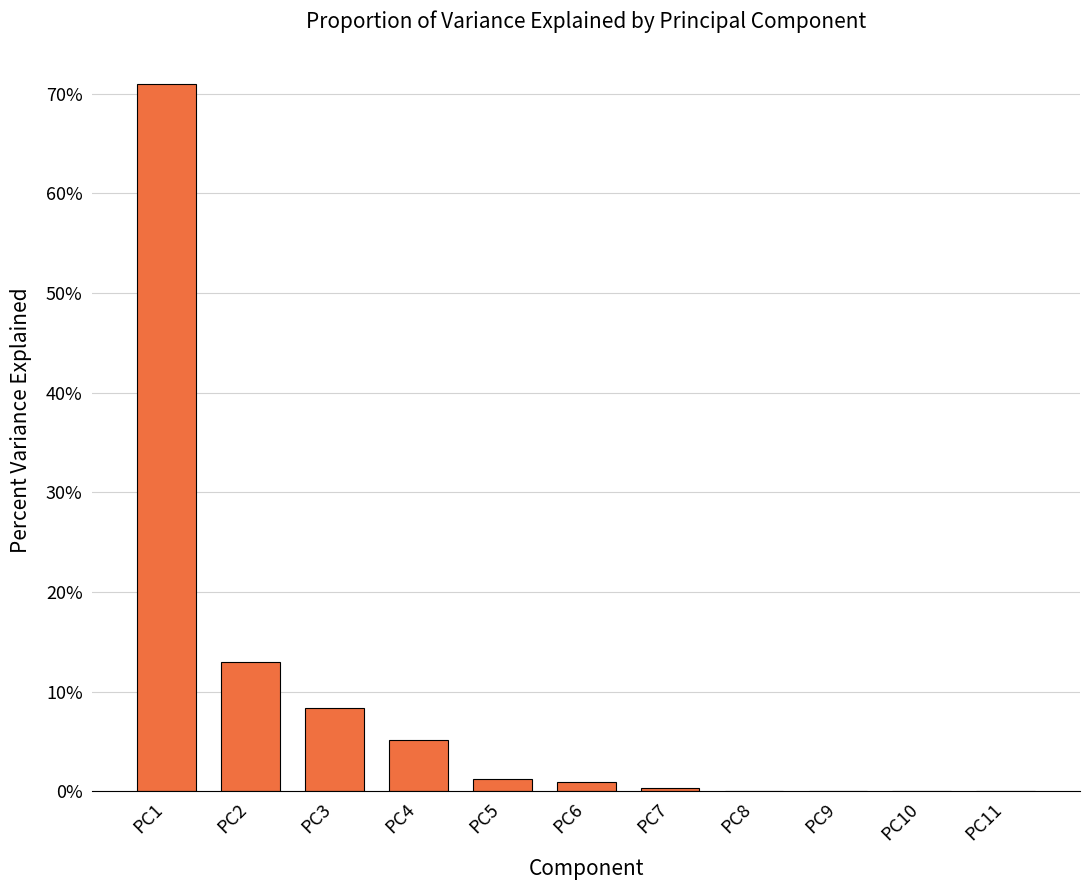

Reading left to right, transcribe all the data shown in this chart.

0.7	0.1	0.1	0.1	0.0	0.0	0.0	0.0	0.0	0.0	0.0